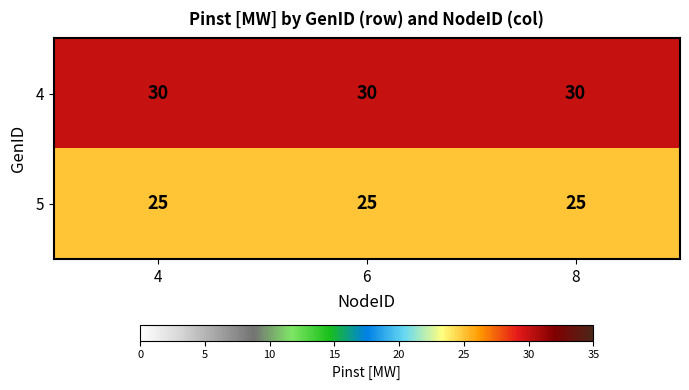

What is the spread (max minus min) of values at 6?

5